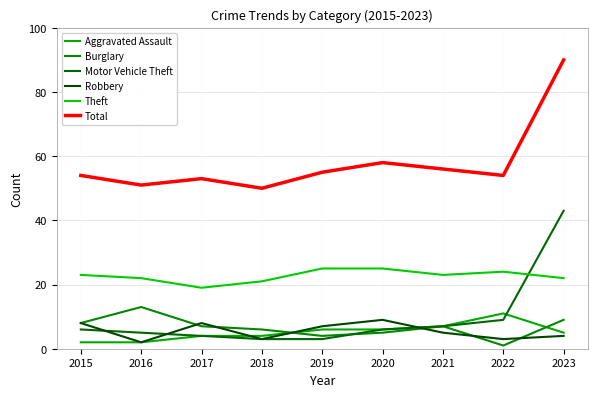

Does the chart display data point markers on the line(s)?

No